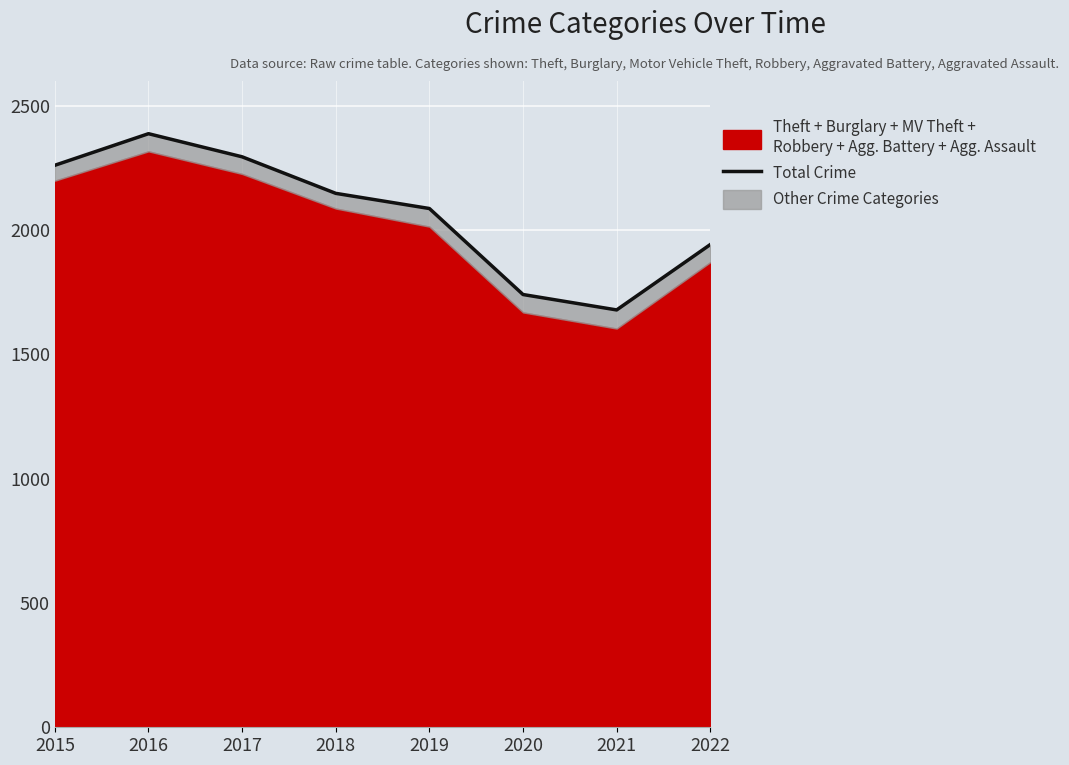

How many lines are shown in the chart?

1